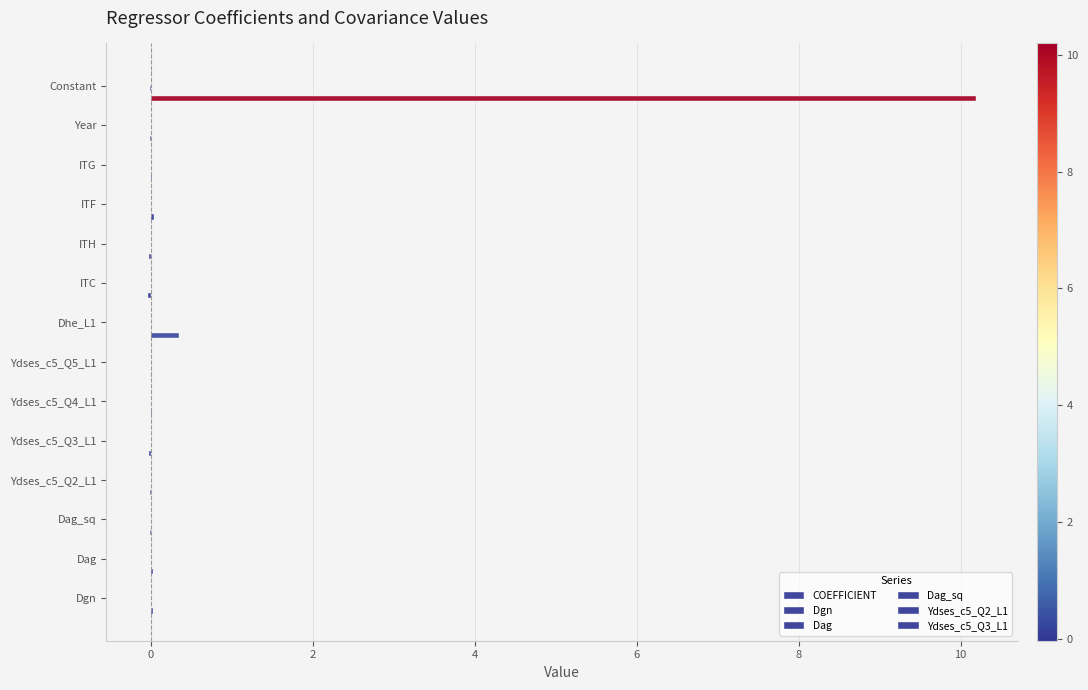

How many categories are shown in the chart?

14